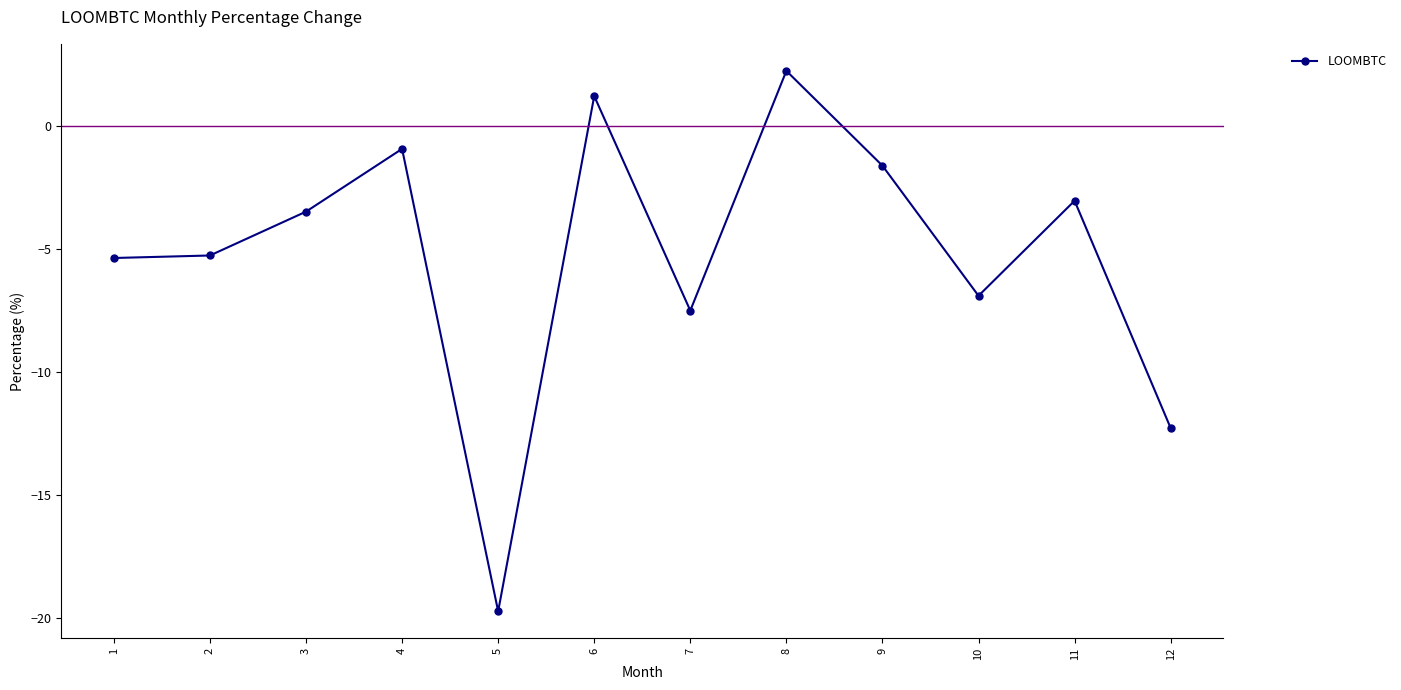

Where does the data first go above -3?

4